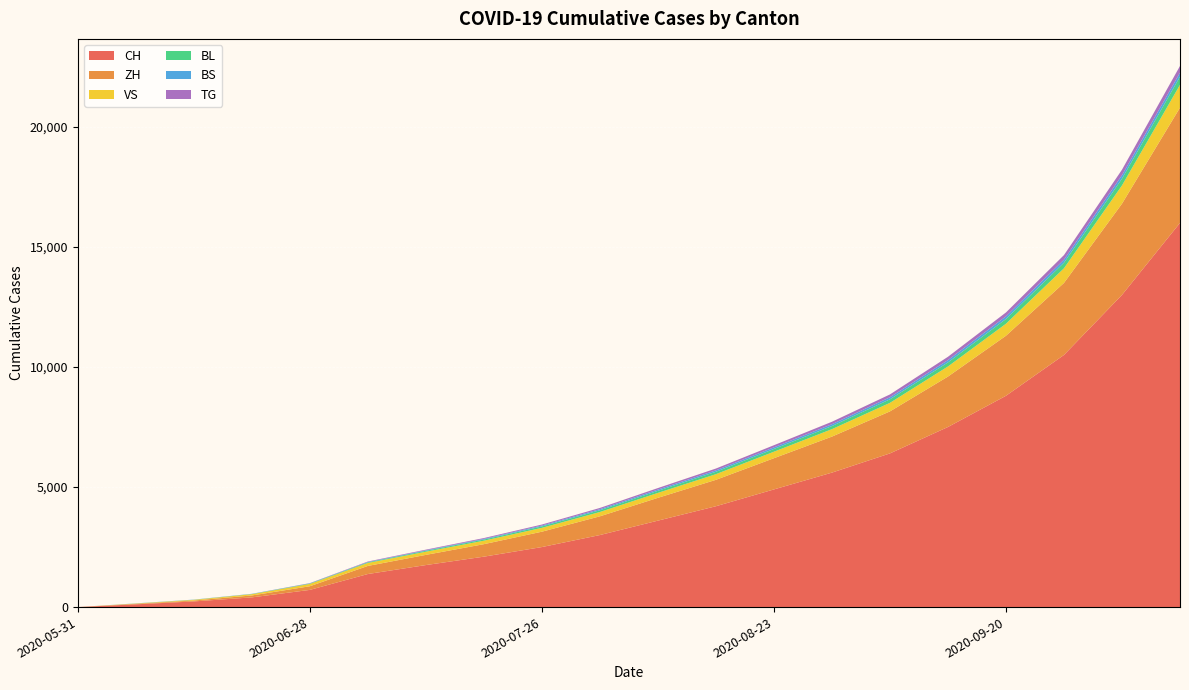

Reading left to right, transcribe all the data shown in this chart.

CH: 2020-05-31=0	2020-06-07=115	2020-06-14=236	2020-06-21=404	2020-06-28=716	2020-07-05=1377	2020-07-12=1750	2020-07-19=2100	2020-07-26=2500	2020-08-02=3000	2020-08-09=3600	2020-08-16=4200	2020-08-23=4900	2020-08-30=5600	2020-09-06=6400	2020-09-13=7500	2020-09-20=8800	2020-09-27=10500	2020-10-04=13000	2020-10-11=16000
ZH: 2020-05-31=0	2020-06-07=23	2020-06-14=38	2020-06-21=80	2020-06-28=152	2020-07-05=337	2020-07-12=424	2020-07-19=520	2020-07-26=640	2020-08-02=780	2020-08-09=950	2020-08-16=1100	2020-08-23=1300	2020-08-30=1500	2020-09-06=1750	2020-09-13=2100	2020-09-20=2500	2020-09-27=3000	2020-10-04=3800	2020-10-11=4800
VS: 2020-05-31=0	2020-06-07=10	2020-06-14=28	2020-06-21=53	2020-06-28=97	2020-07-05=124	2020-07-12=132	2020-07-19=145	2020-07-26=160	2020-08-02=180	2020-08-09=205	2020-08-16=235	2020-08-23=270	2020-08-30=310	2020-09-06=355	2020-09-13=420	2020-09-20=500	2020-09-27=610	2020-10-04=760	2020-10-11=950
BL: 2020-05-31=0	2020-06-07=3	2020-06-14=4	2020-06-21=7	2020-06-28=16	2020-07-05=27	2020-07-12=38	2020-07-19=48	2020-07-26=60	2020-08-02=73	2020-08-09=87	2020-08-16=100	2020-08-23=115	2020-08-30=130	2020-09-06=148	2020-09-13=170	2020-09-20=198	2020-09-27=232	2020-10-04=280	2020-10-11=340
BS: 2020-05-31=0	2020-06-07=4	2020-06-14=5	2020-06-21=7	2020-06-28=7	2020-07-05=12	2020-07-12=21	2020-07-19=28	2020-07-26=36	2020-08-02=44	2020-08-09=52	2020-08-16=60	2020-08-23=68	2020-08-30=76	2020-09-06=85	2020-09-13=96	2020-09-20=110	2020-09-27=126	2020-10-04=145	2020-10-11=168
TG: 2020-05-31=0	2020-06-07=0	2020-06-14=1	2020-06-21=2	2020-06-28=10	2020-07-05=21	2020-07-12=27	2020-07-19=34	2020-07-26=42	2020-08-02=52	2020-08-09=63	2020-08-16=75	2020-08-23=88	2020-08-30=102	2020-09-06=118	2020-09-13=138	2020-09-20=162	2020-09-27=192	2020-10-04=230	2020-10-11=278